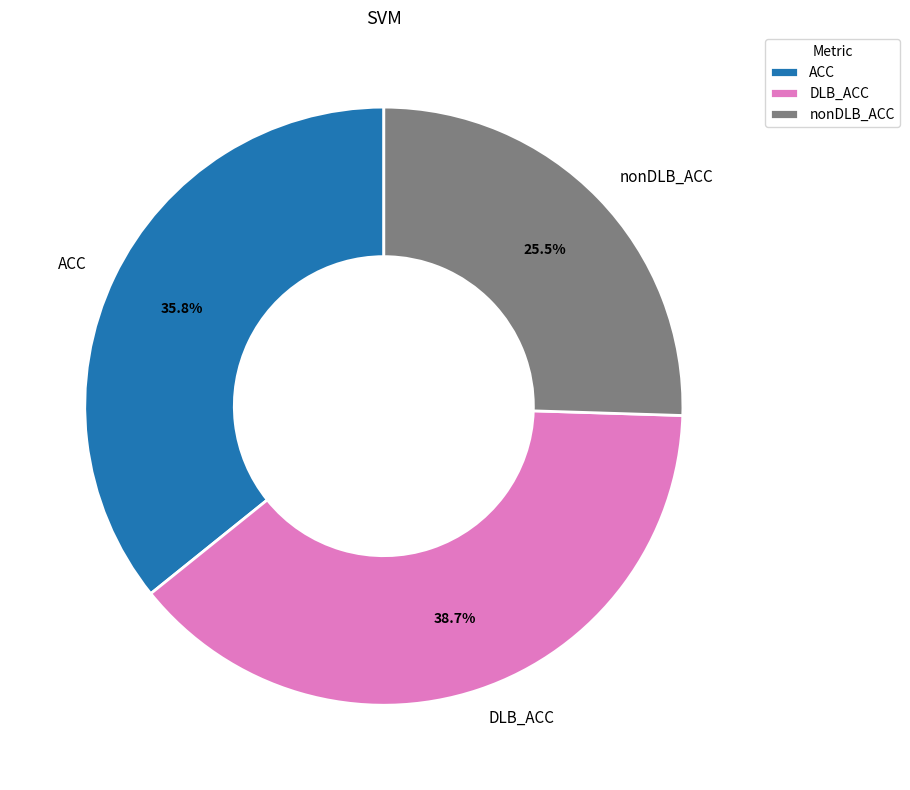

To the nearest percent, what percentage of the pie is DLB_ACC?

39%